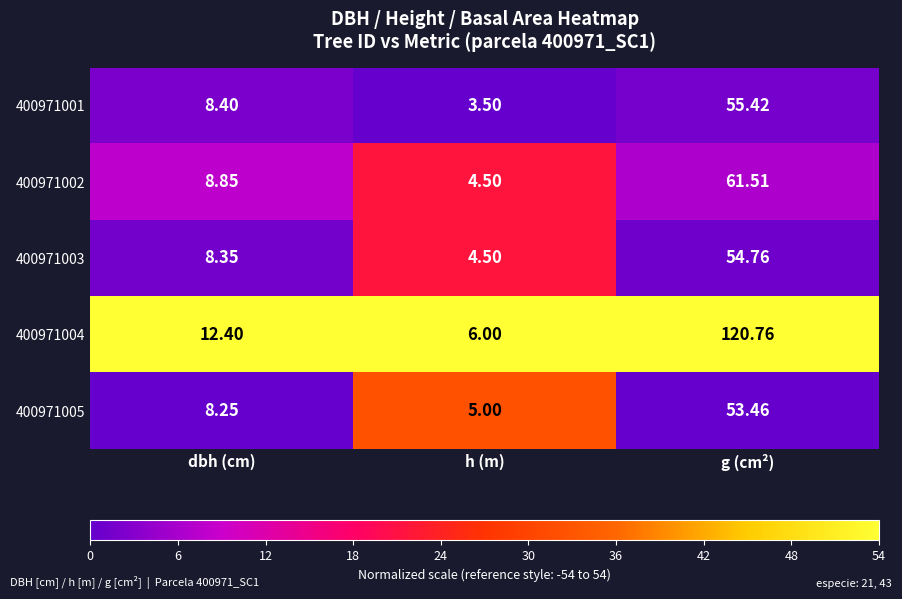

Which series has the largest total across all categories?

400971004